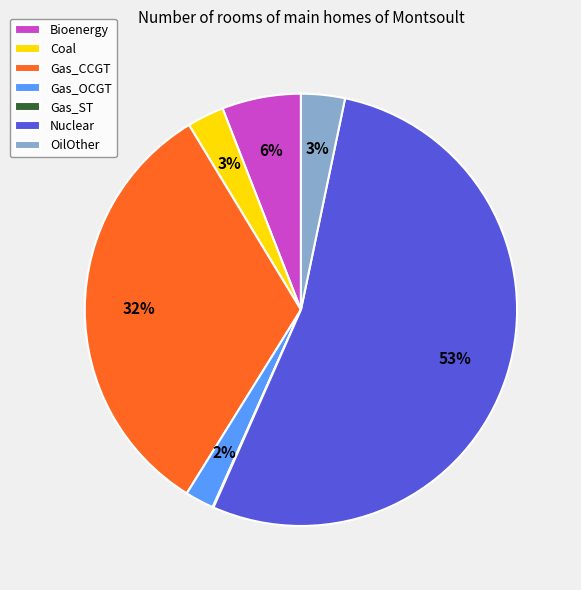

Combined, do Coal and Nuclear account for over 50%?

Yes